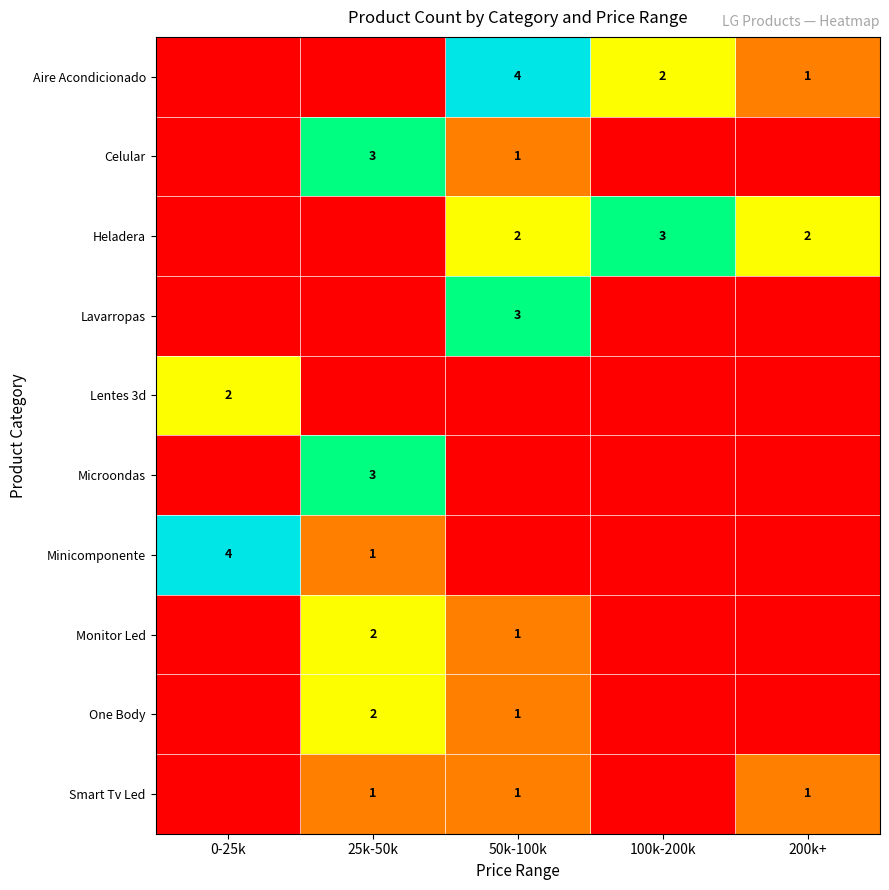

True or false: Aire Acondicionado has a value of 3 at 100k-200k.

False